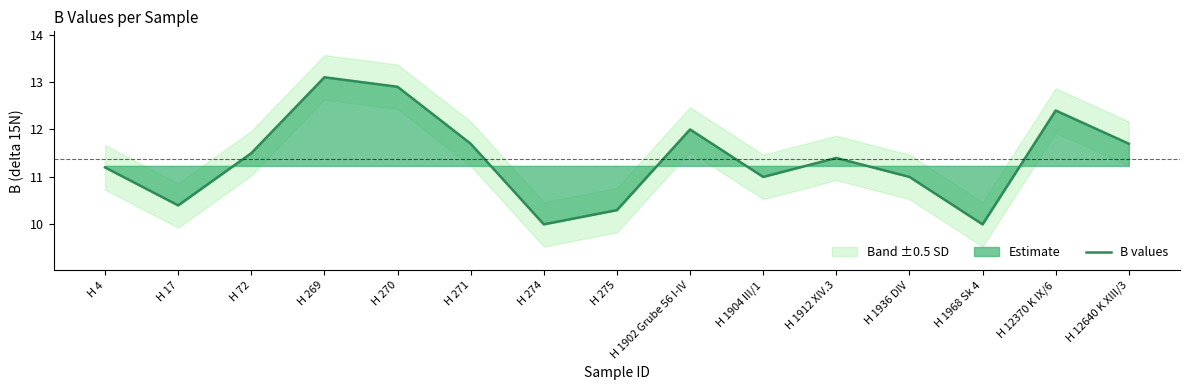

How many lines are shown in the chart?

1